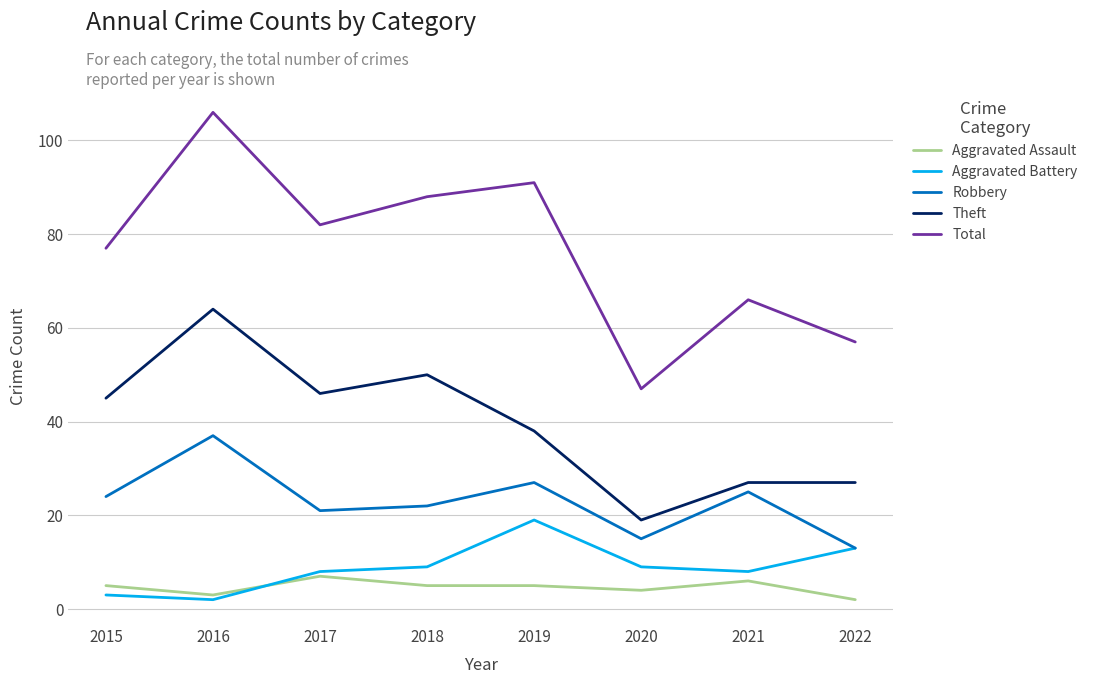

What is the total value across all series at 2022?

112